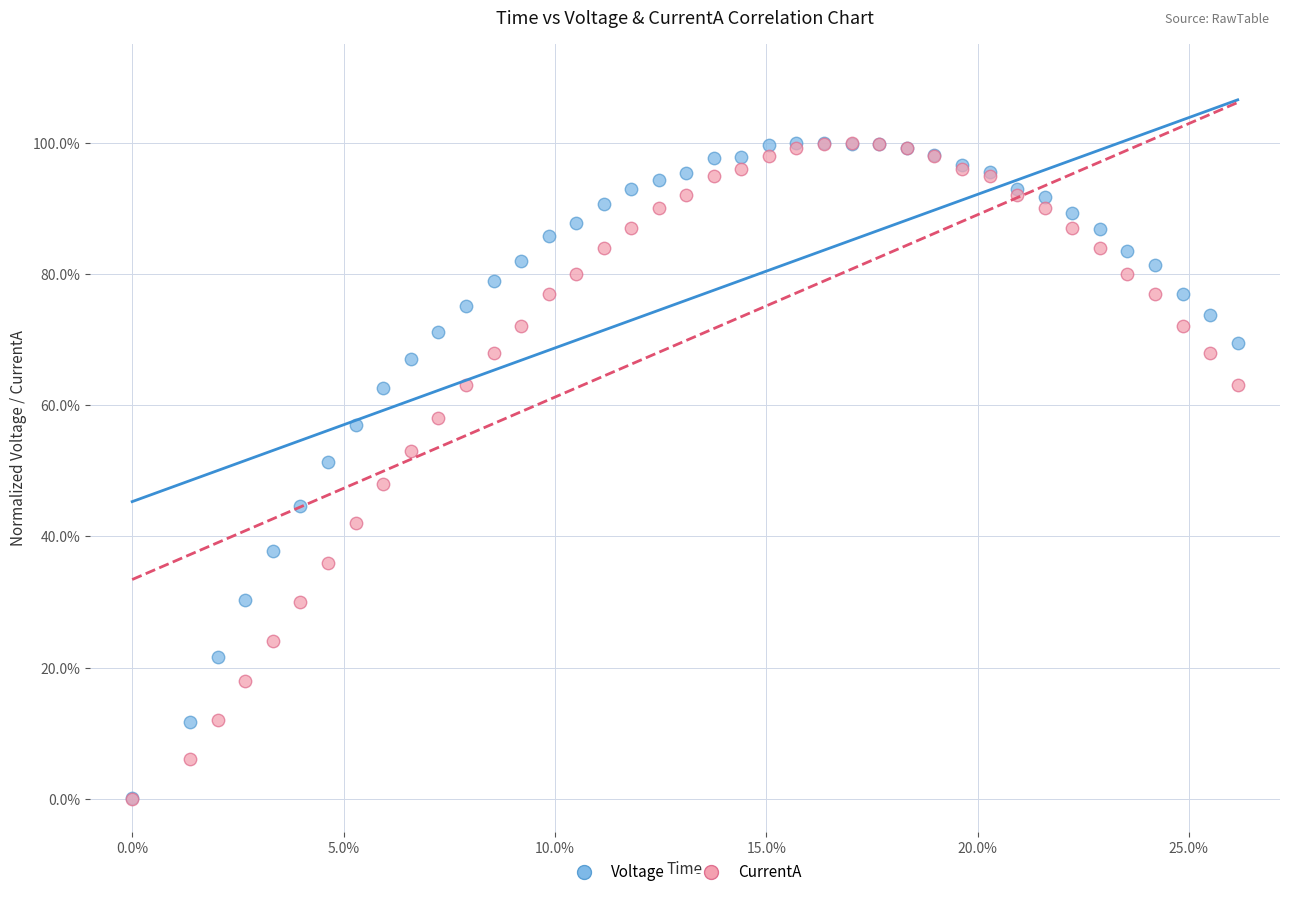

What are all the series names shown in the legend?

Voltage, CurrentA